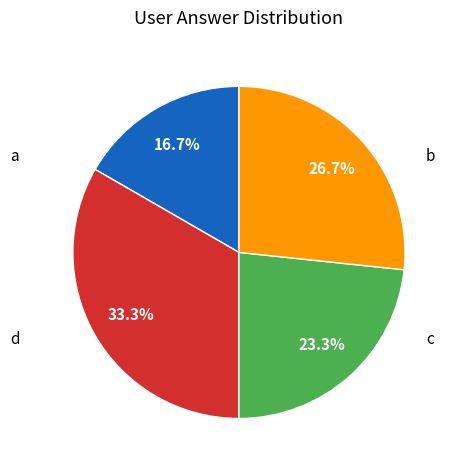

Is there any slice that represents more than half of the pie?

No